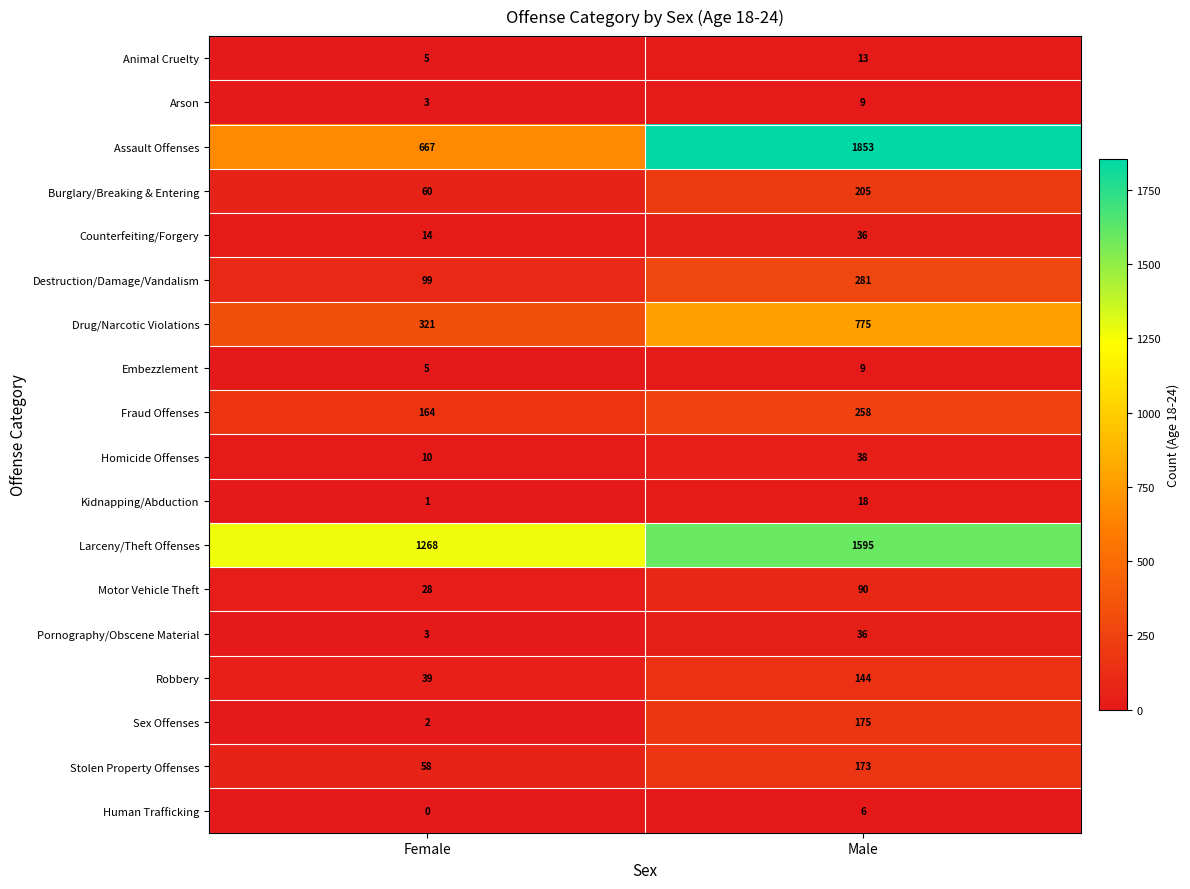

Is it true that Counterfeiting/Forgery equals 51 at Male?

False